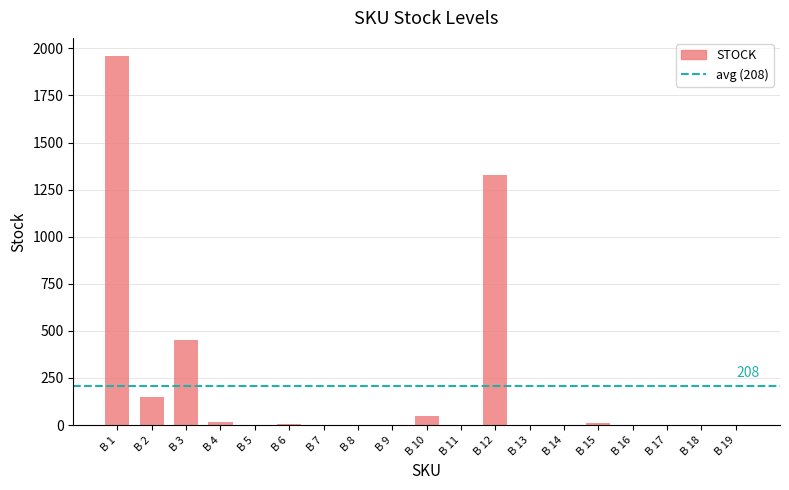

What is the maximum value shown in the chart?

1958